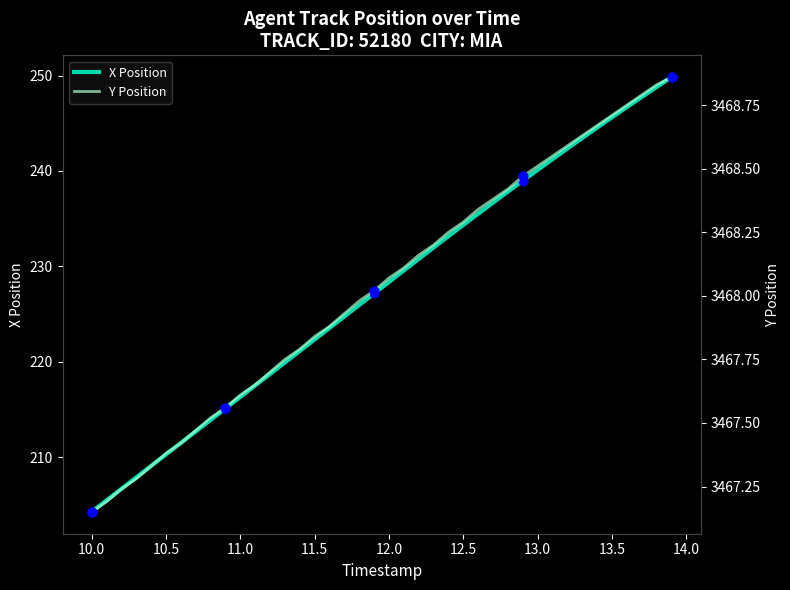

True or false: X Position has a value of 93.9 at 10.5.

False